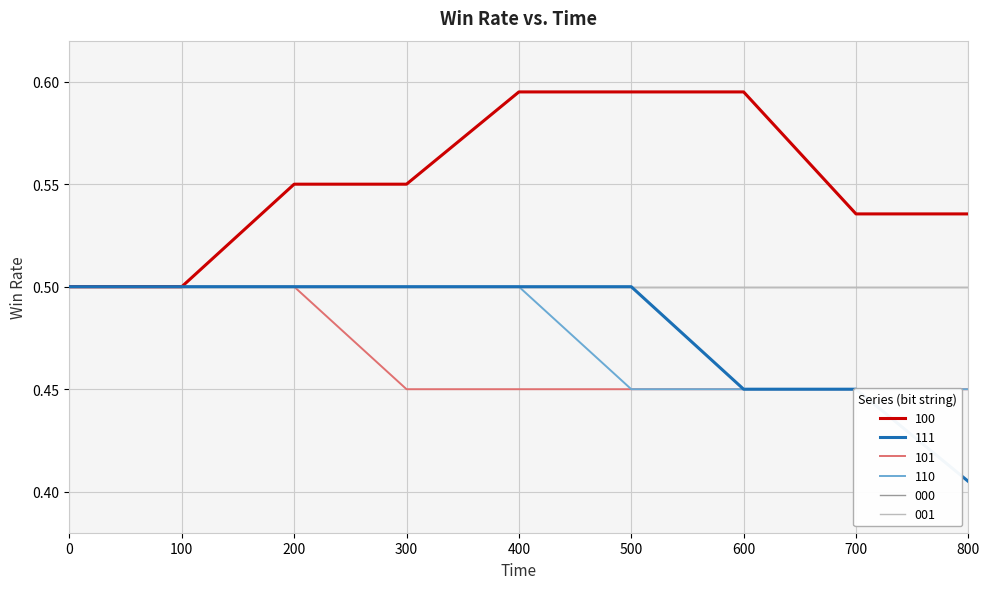

Read the 111 value at 100.

0.5